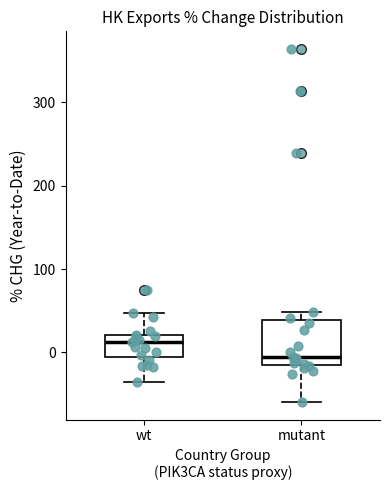

Reading left to right, transcribe this box plot: for each box, give where its median line is, the range the box spans, and where its two whiskers end, as read against the y-axis. The values are not printed on the chart, so give them approximately, as read against the axis.

wt: median 10, box -10 to 20, whiskers -40 to 50
mutant: median -10, box -20 to 40, whiskers -60 to 50